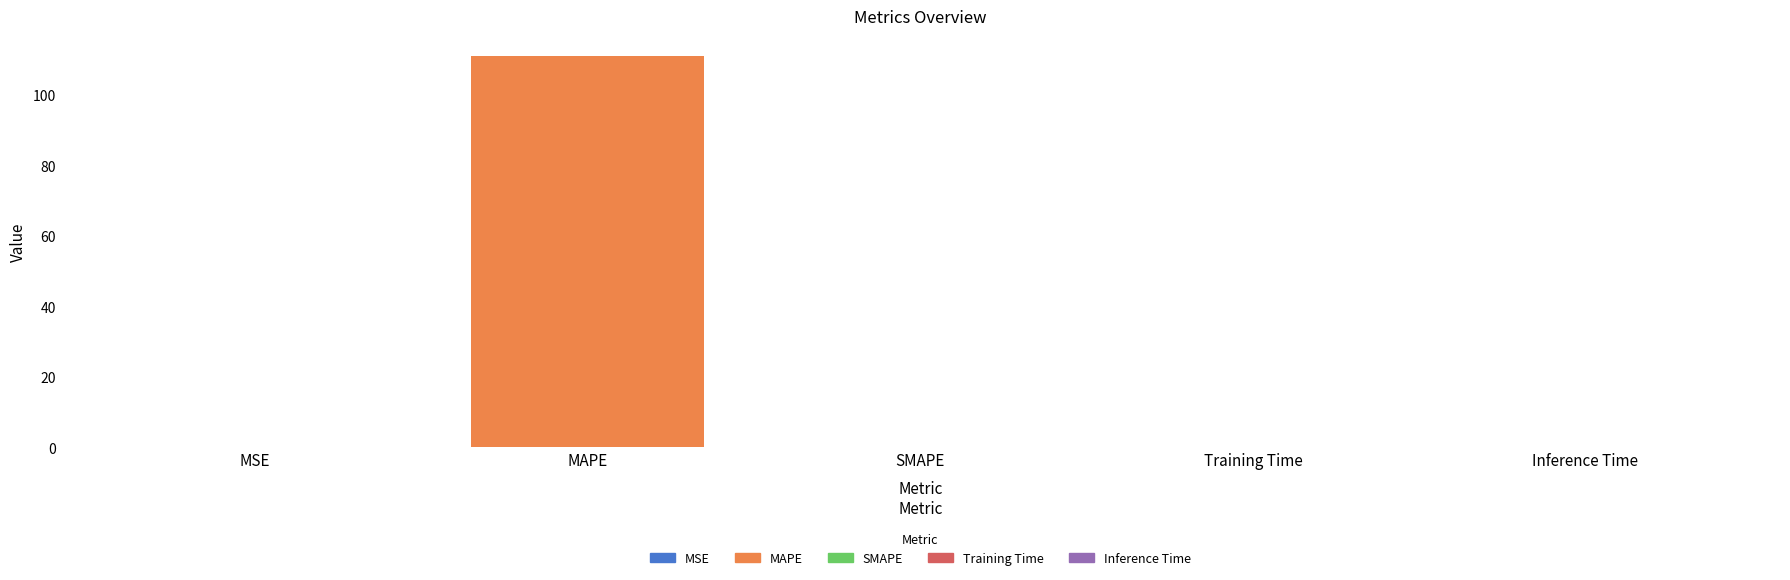

At which category does the chart reach its peak across all series?

MAPE